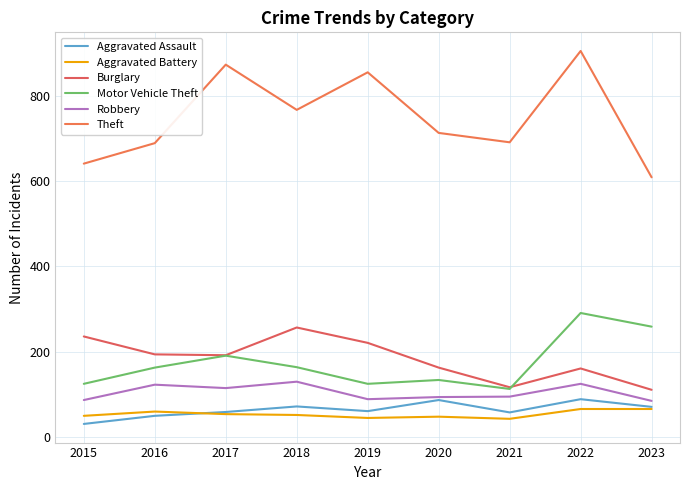

Is this an area chart (filled region under the line)?

No